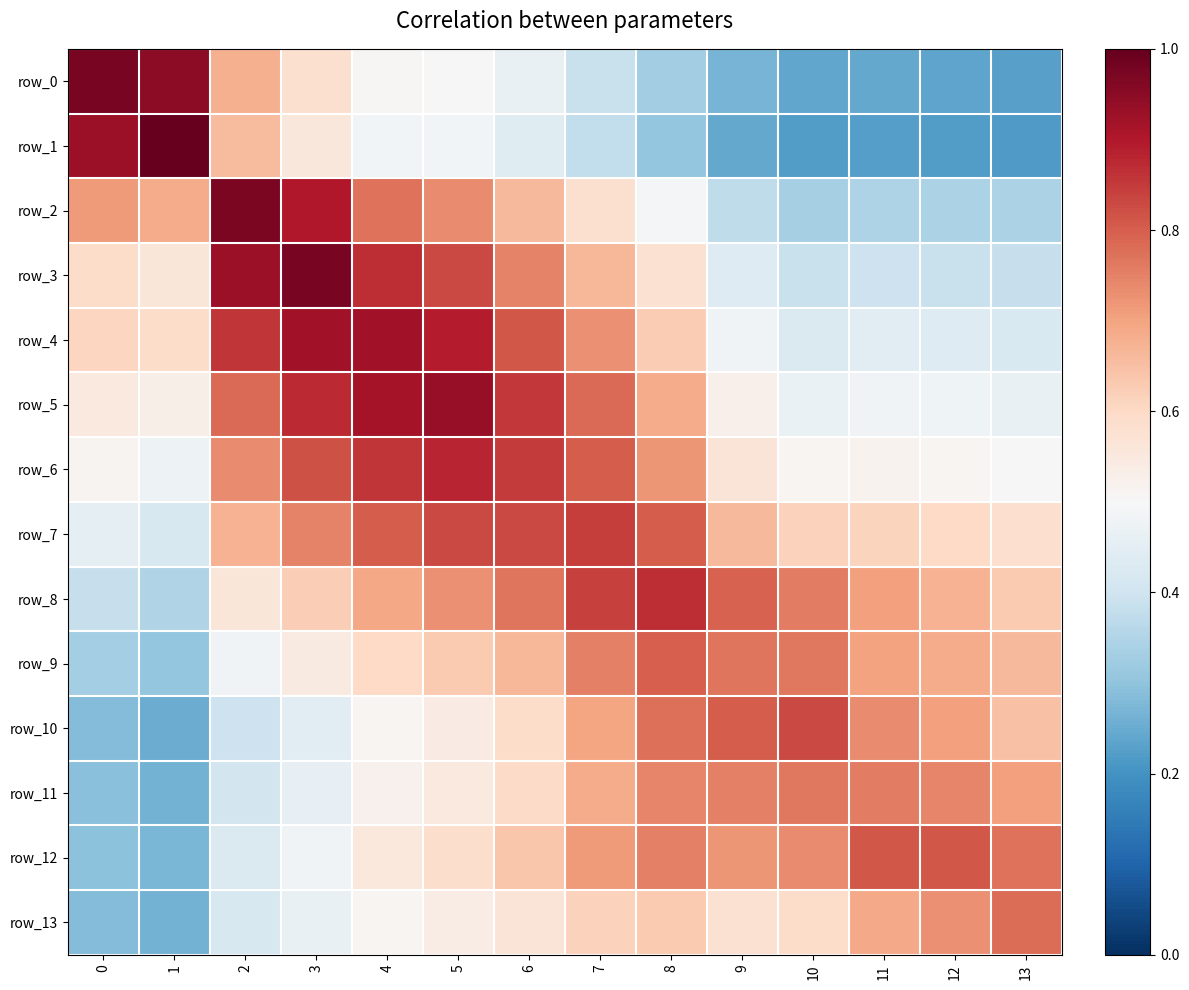

The row_4 series shows 0.4 at 11. True or false?

True